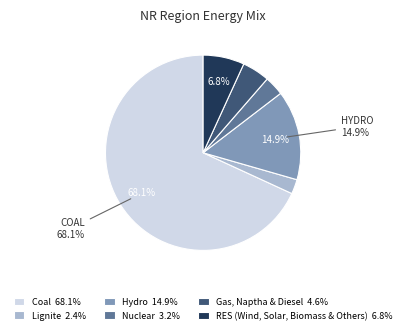

To the nearest percent, what portion does RES (Wind, Solar, Biomass & Others) represent?

7%